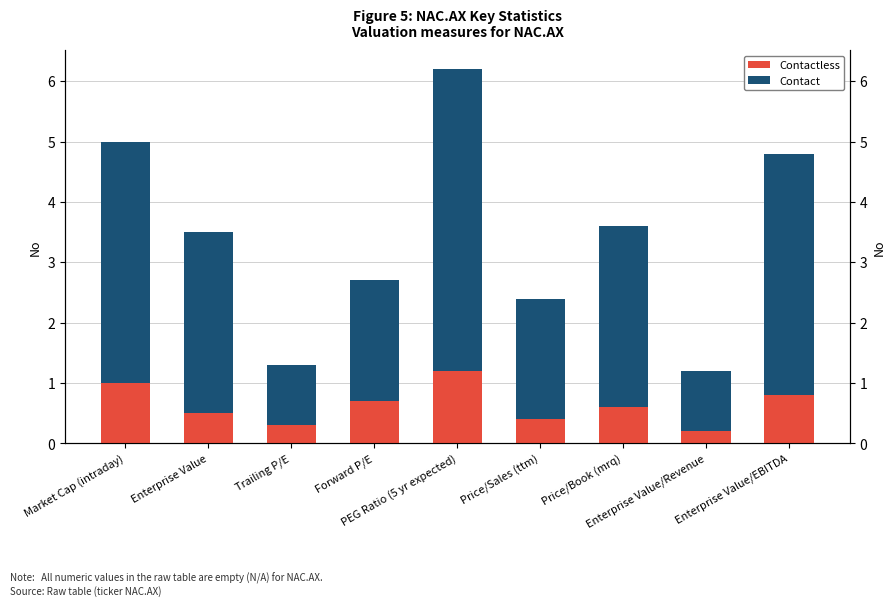

What is the average value of the Contactless series?

0.6